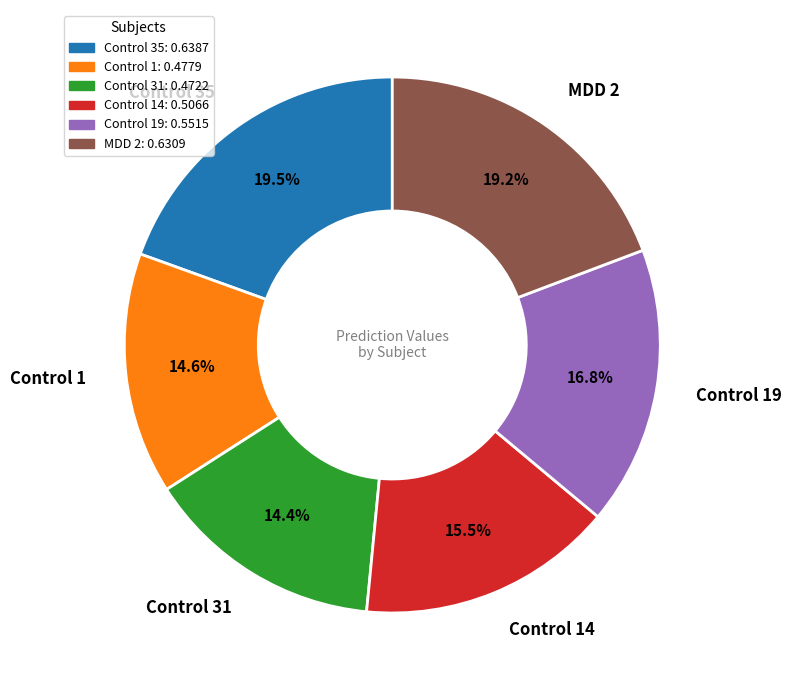

To the nearest percent, what is the combined percentage of Control 31 and Control 19?

31%